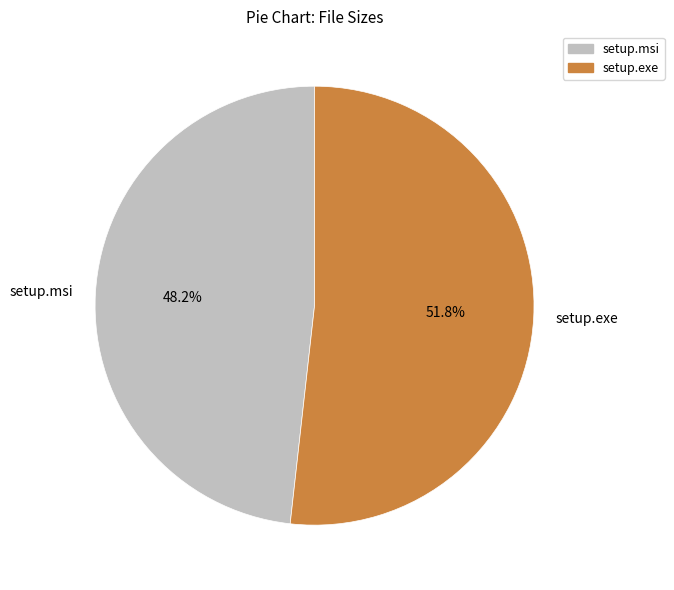

Which has a higher value, setup.exe or setup.msi?

setup.exe